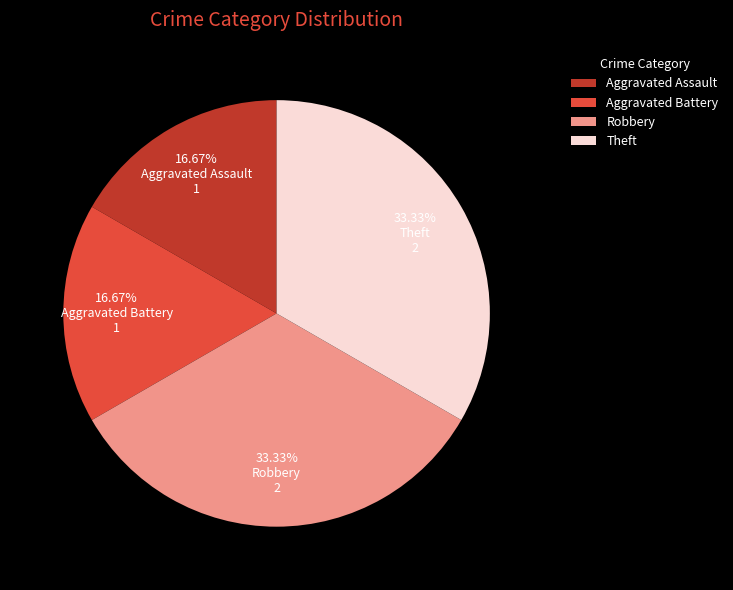

Does any single category account for the majority?

No